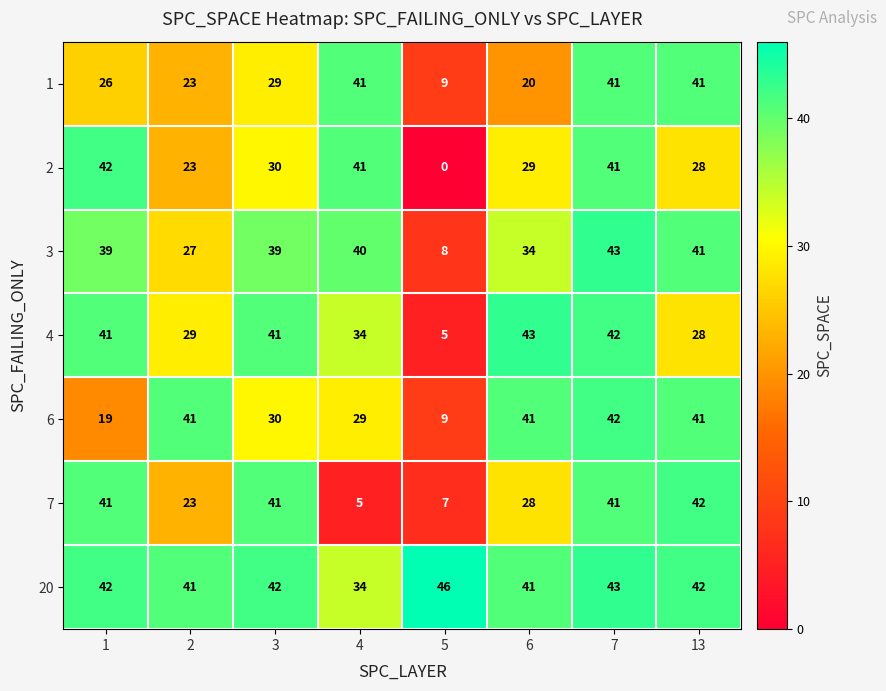

What is the difference between the maximum and minimum values in the 1 series?

32